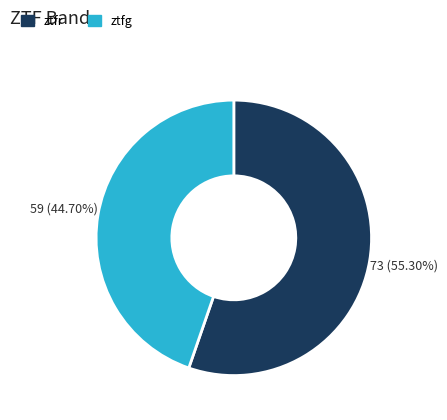

What percentage is the ztfg slice, to the nearest percent?

45%